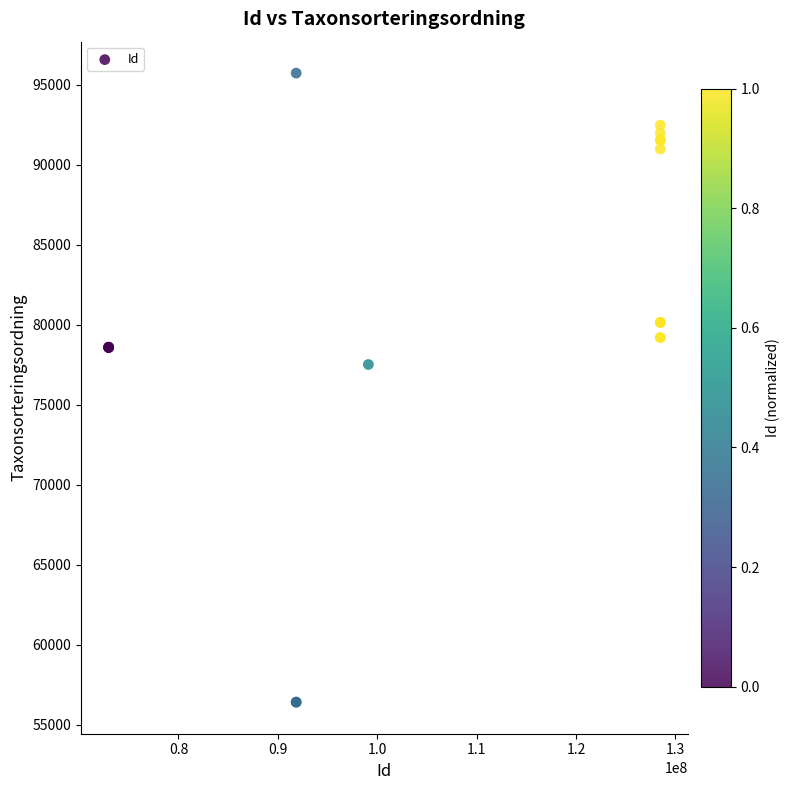

What Y value in the scatter plot is closest to 76056?

77506